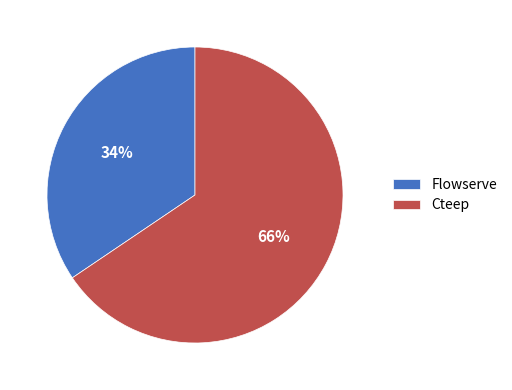

How many segments does this pie chart have?

2